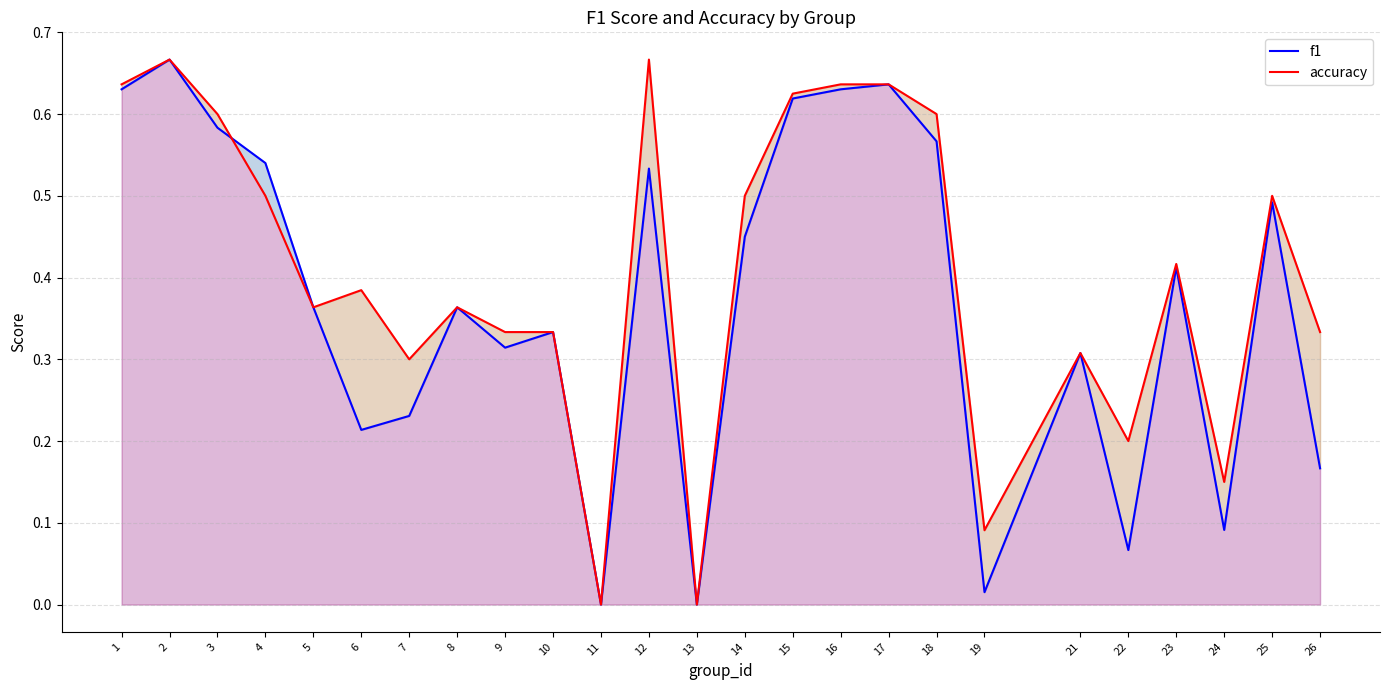

How many values in f1 are above zero?

23